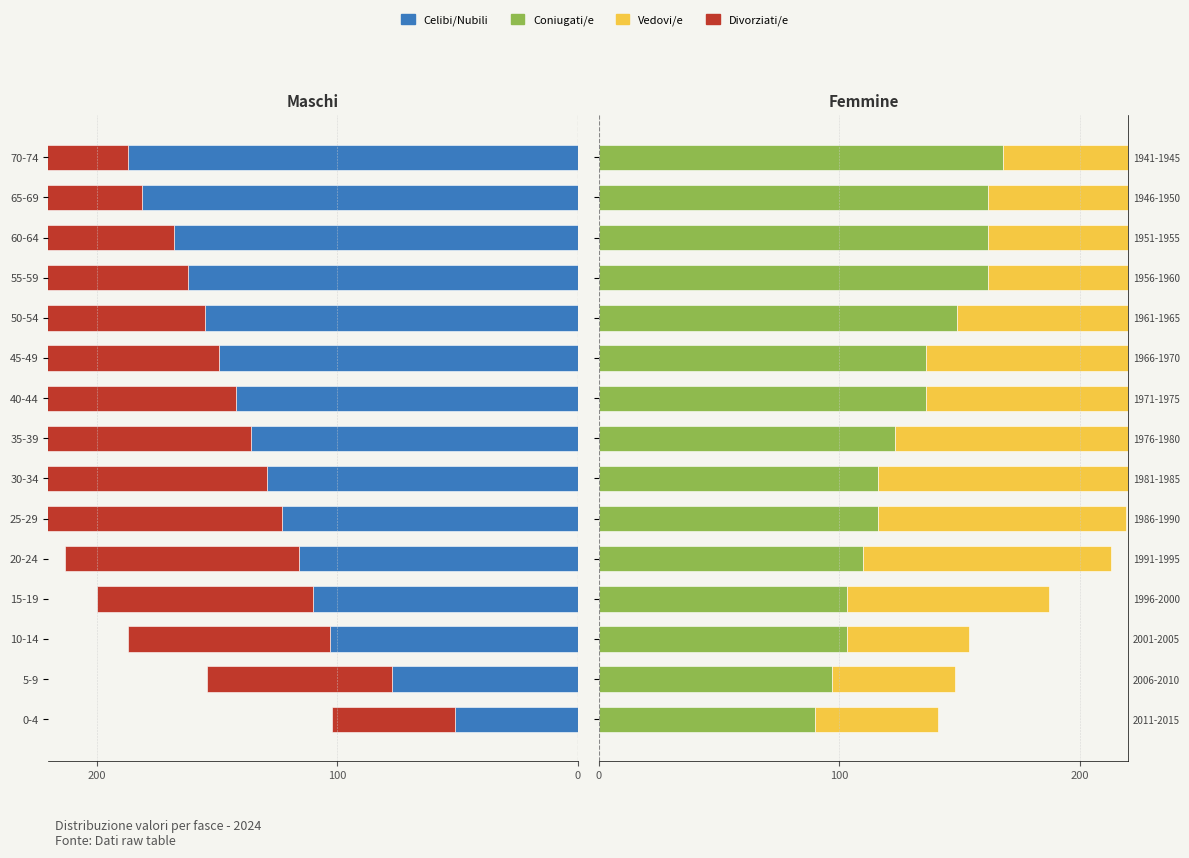

How many bars are there in each group?

4